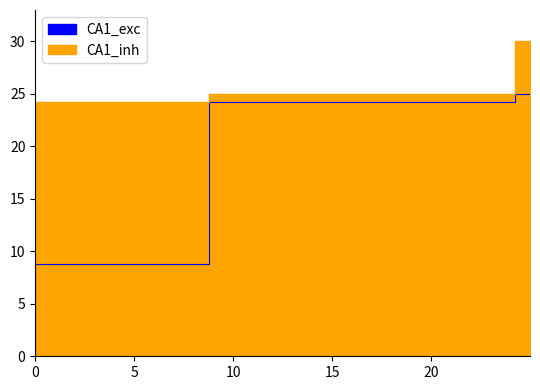

What is the total value across all series at 24.216?

49.2